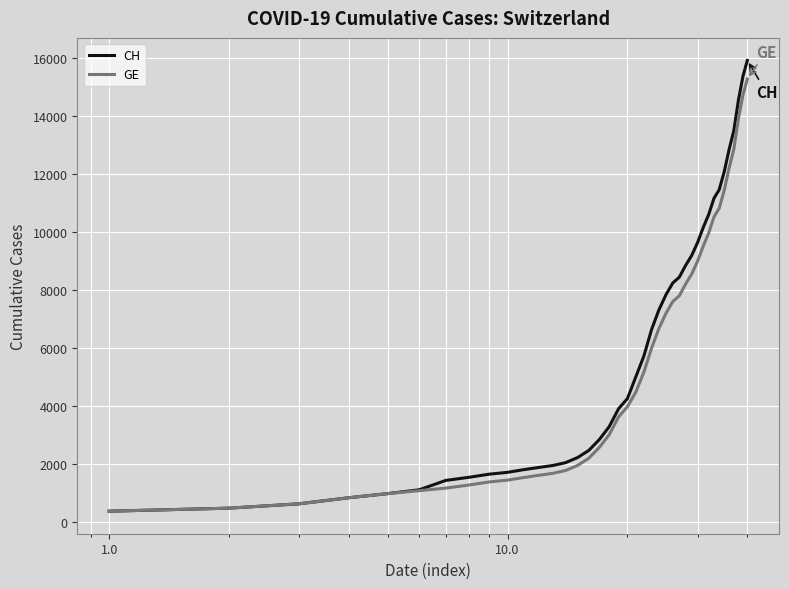

Which series has the largest total across all categories?

CH